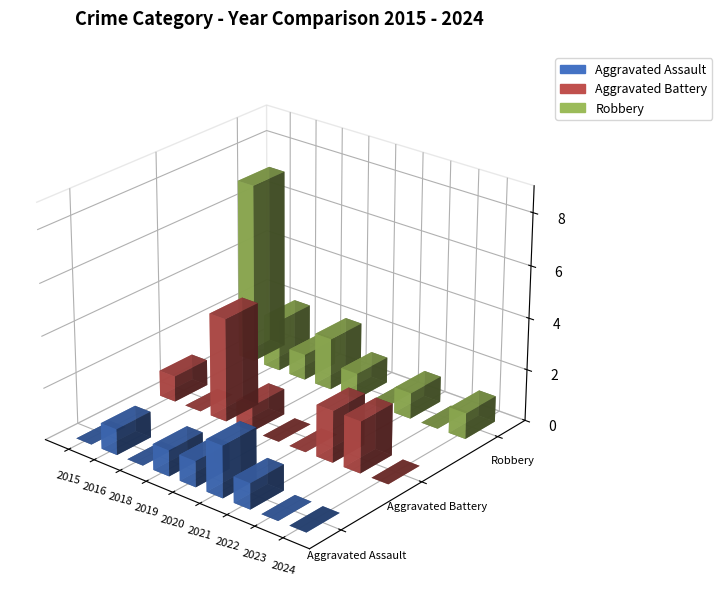

Is it true that Aggravated Assault equals 0 at 2015?

True